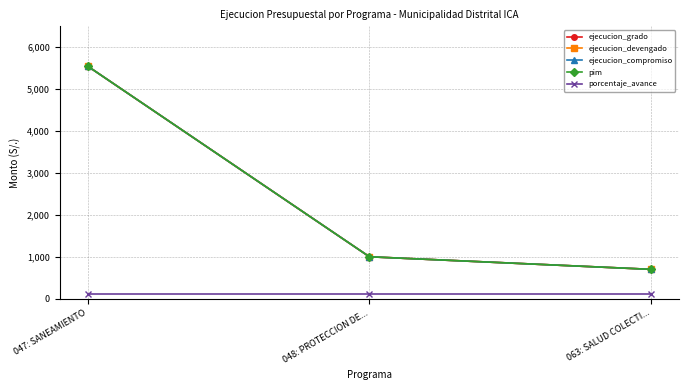

Is this an area chart (filled region under the line)?

No